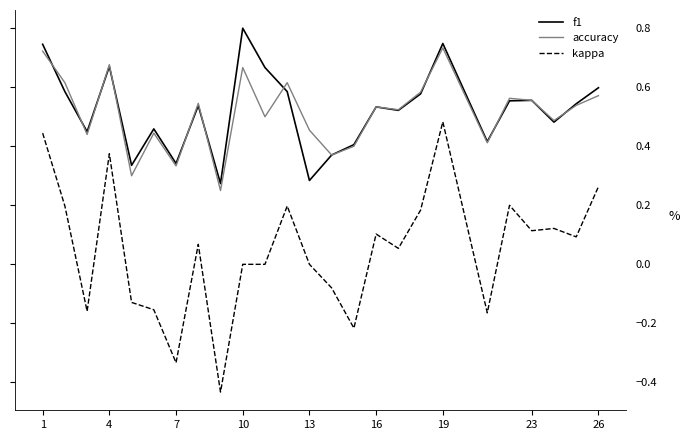

What are all the series names shown in the legend?

f1, accuracy, kappa